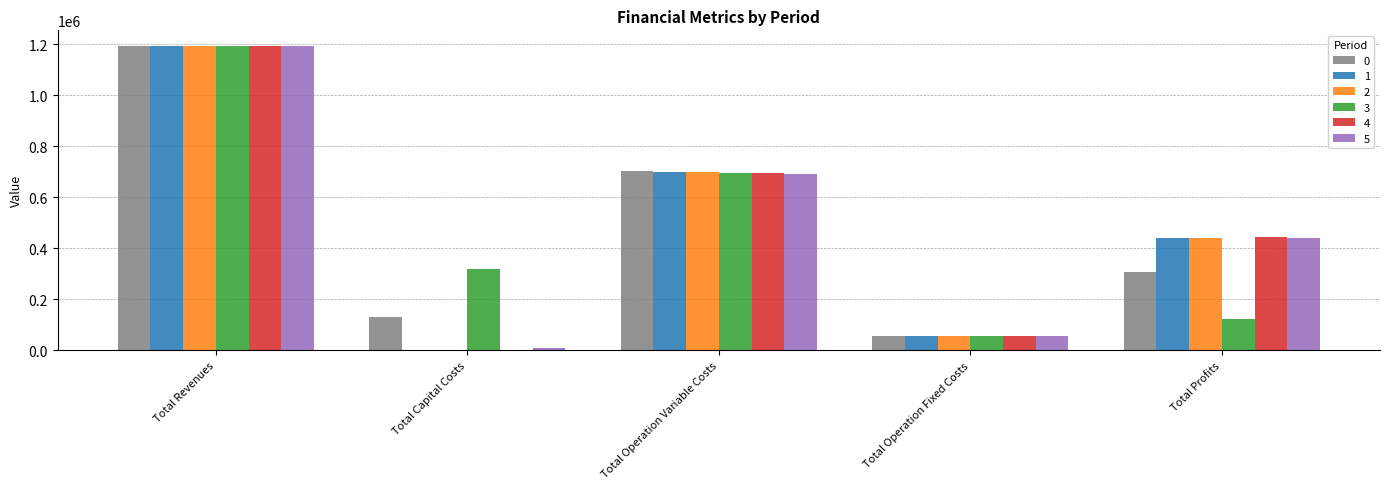

At which label is 0 closest to 624949?

Total Operation Variable Costs